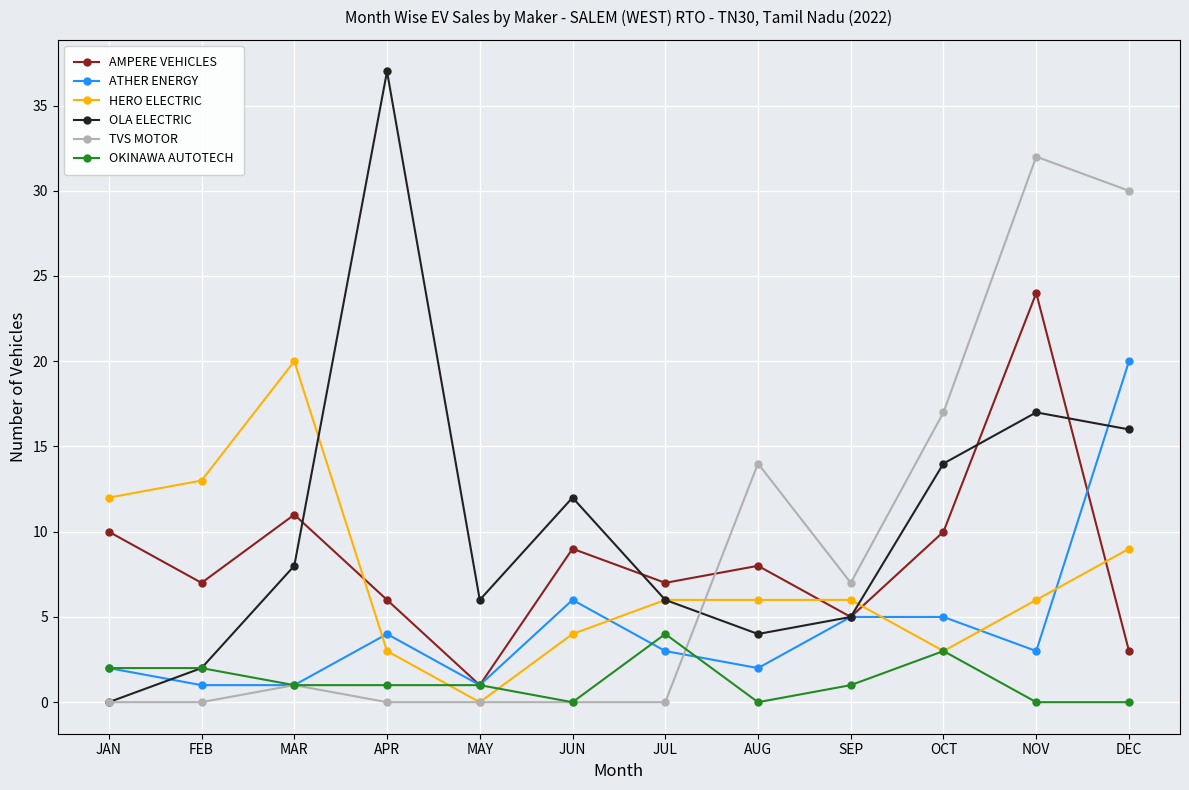

Does the chart have visible grid lines?

Yes